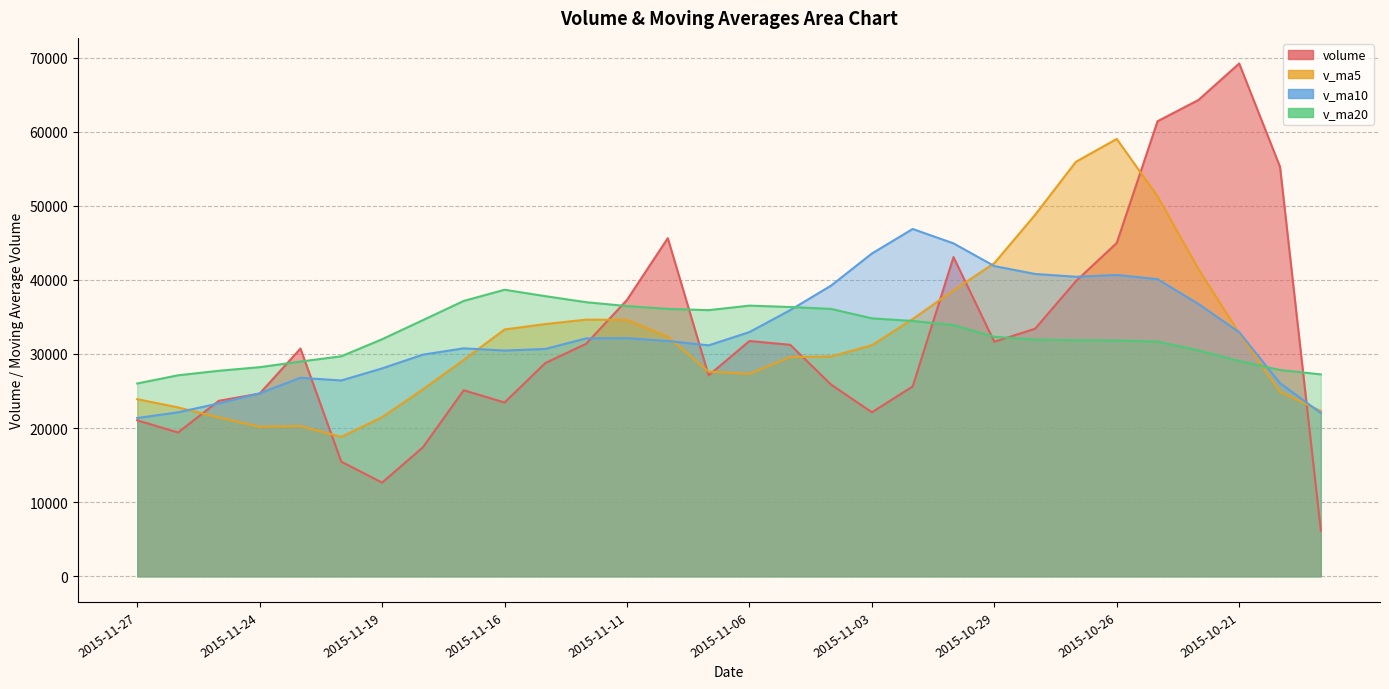

What is the total value across all series at 2015-10-19?

77771.3